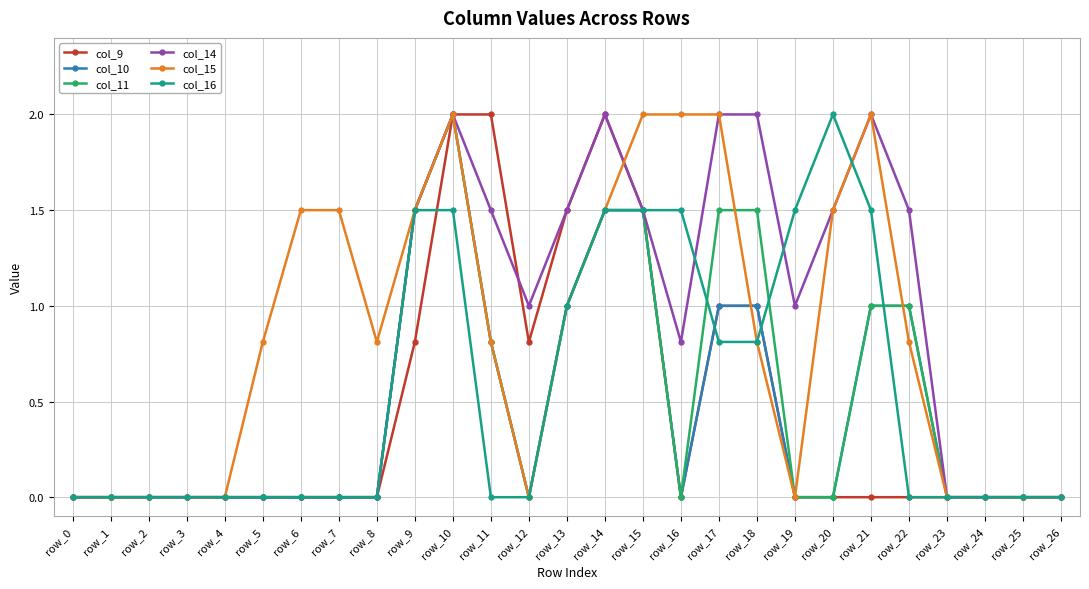

What is the spread (max minus min) of values at row_20?

2.0